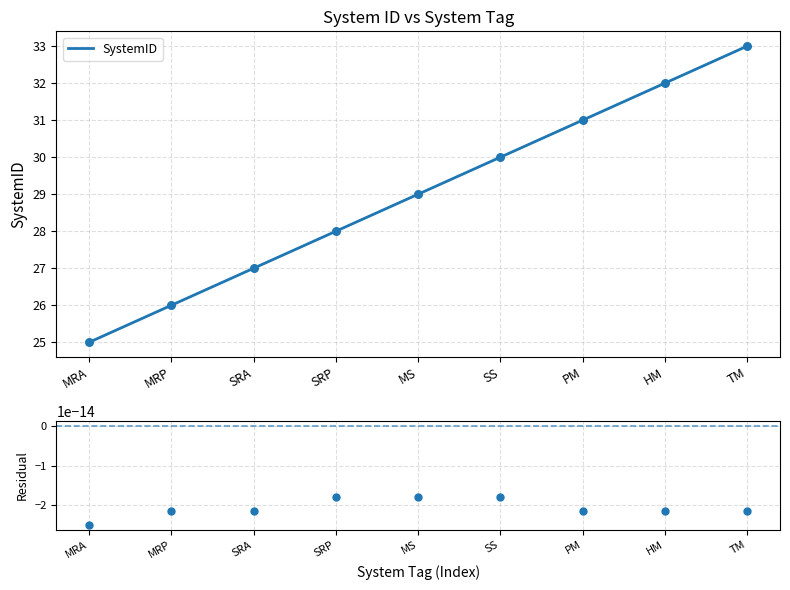

What value does the SystemID series have at PM?

31